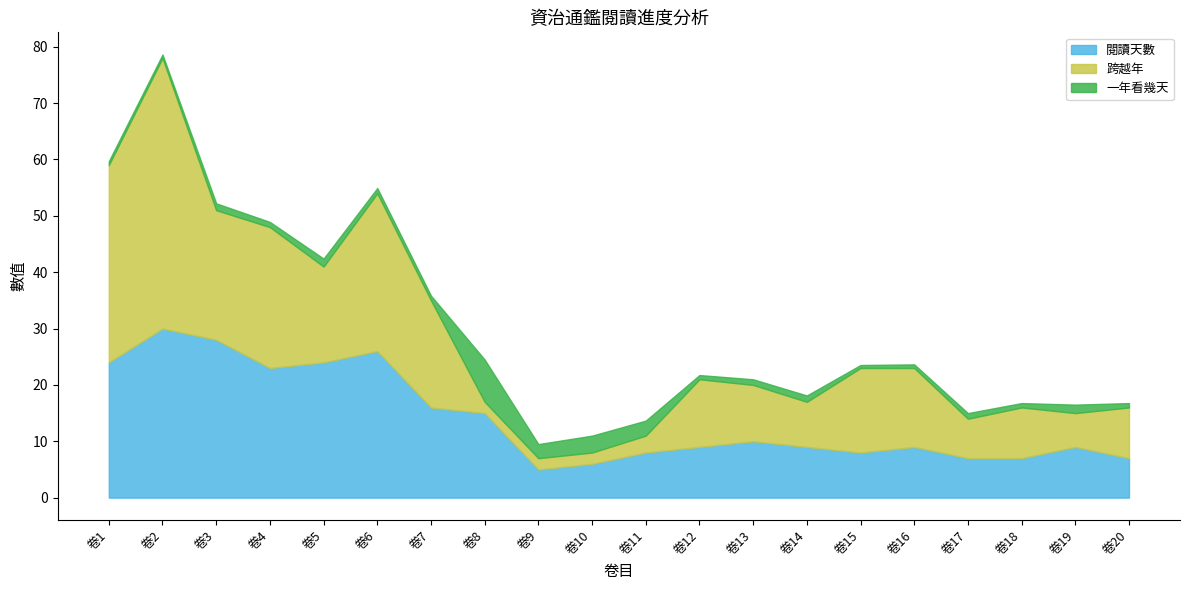

What is the value of the 一年看幾天 point at the 9th from the left?

2.5